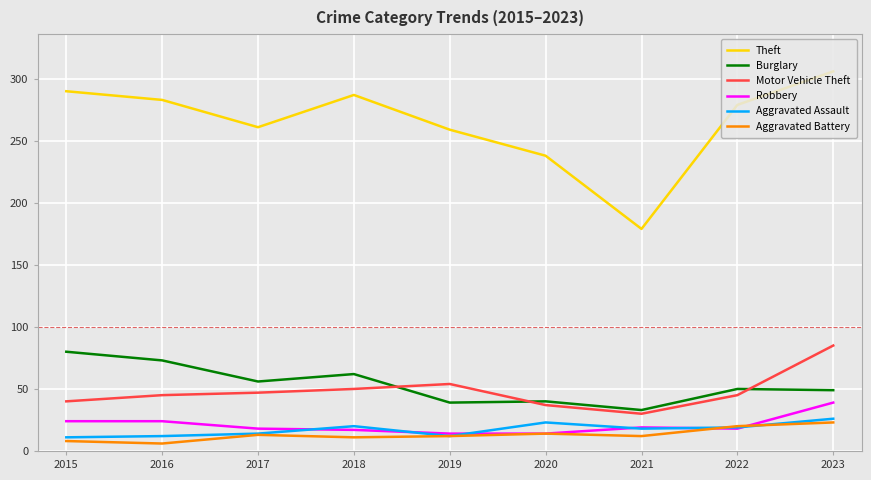

The value of Burglary at 2021 is 33. True or false?

True